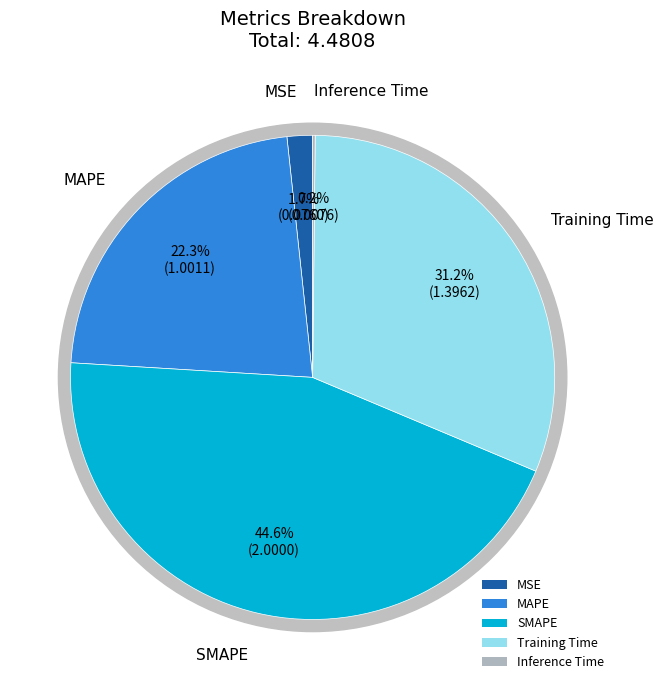

Is it true that MSE is 2% of the pie?

True